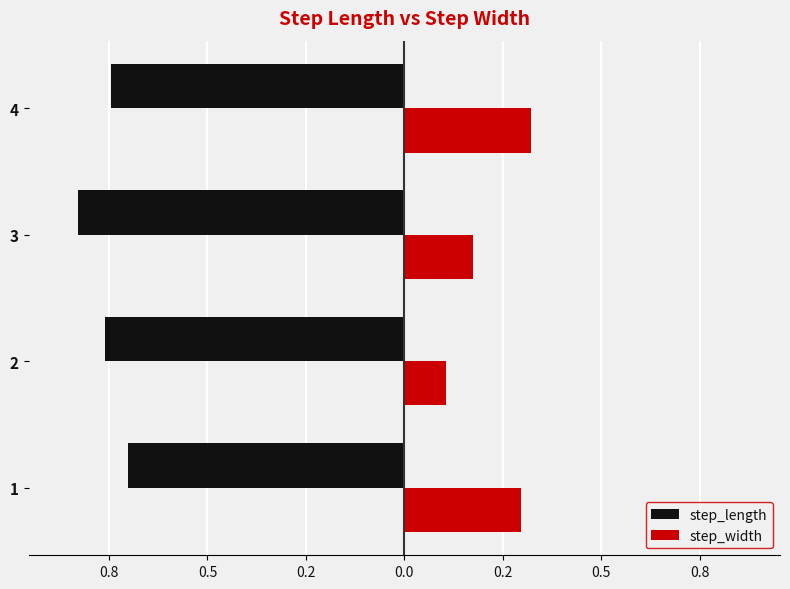

What is the difference between the maximum and minimum values in the step_length series?

0.1